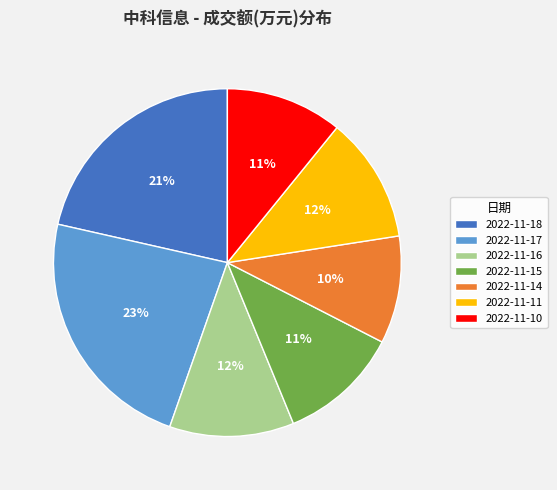

True or false: 2022-11-17 accounts for 12% of the total.

False